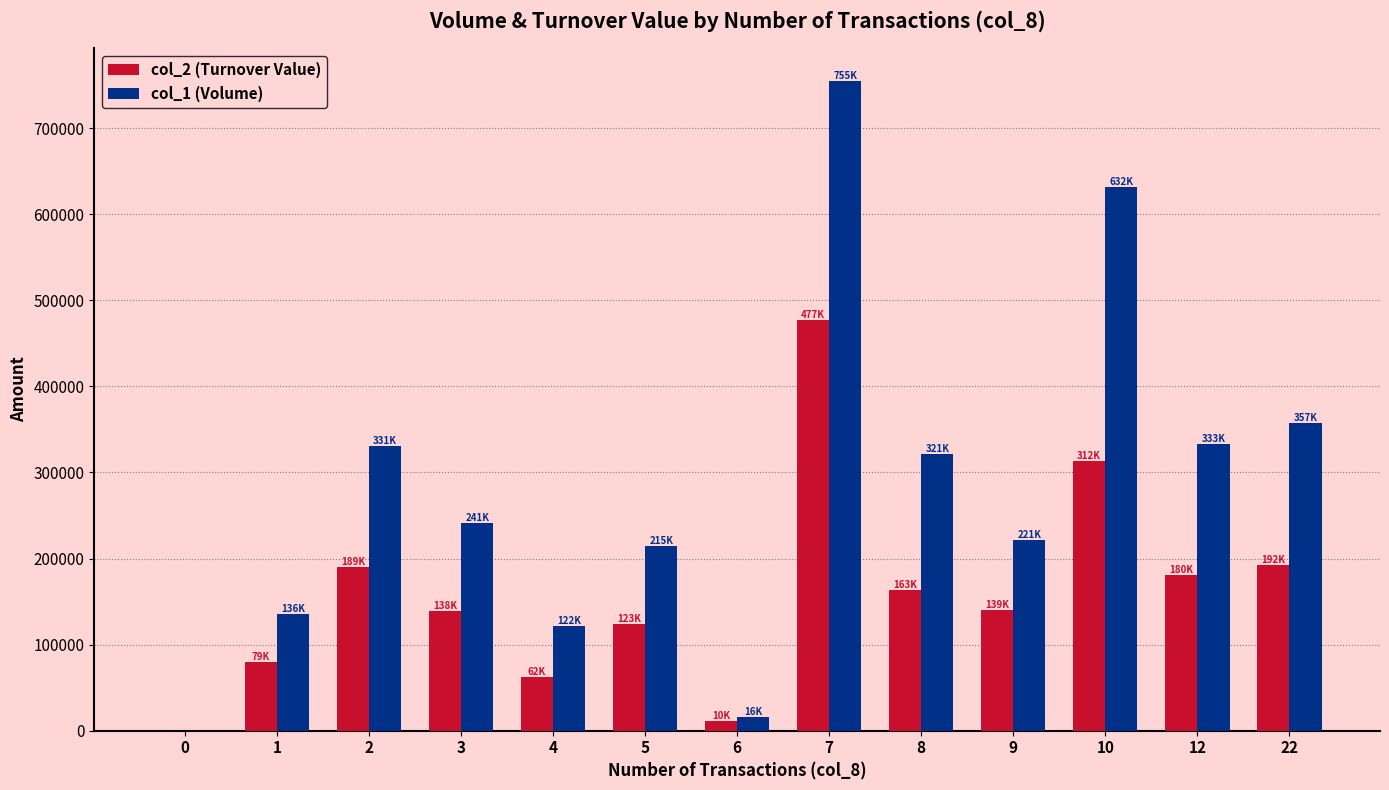

What is the sum of the col_2 (Turnover Value) values at 4 and 2?

252230